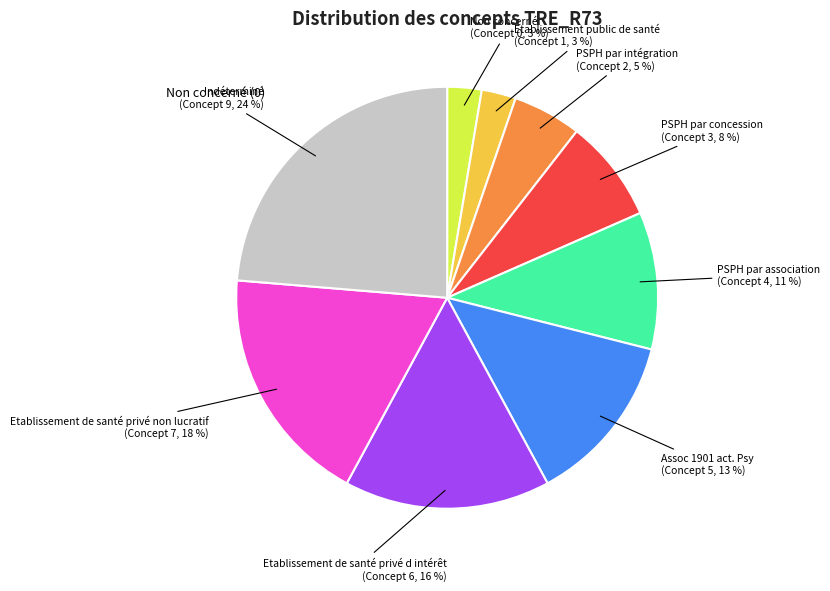

To the nearest percent, what portion does Indéterminé represent?

24%